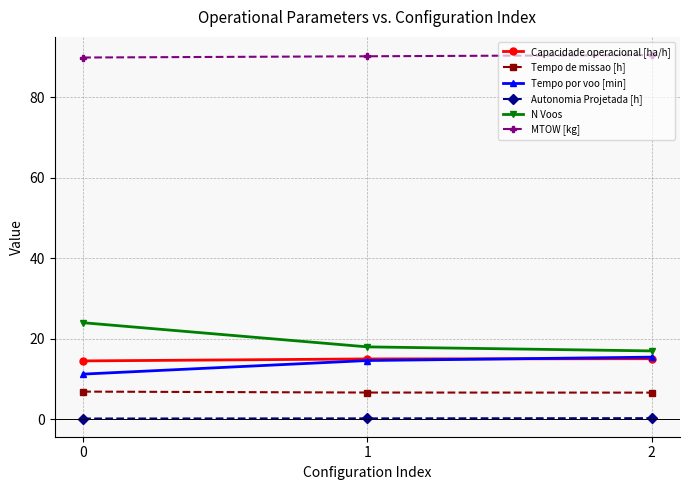

What is the sum of all Tempo de missao [h] values?

20.2